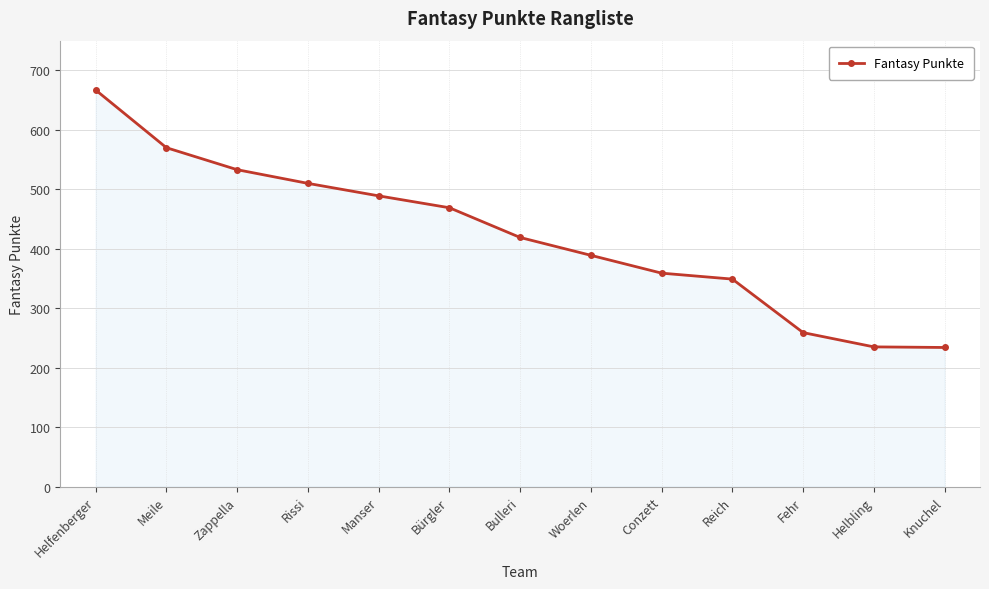

What is the maximum value shown in the chart?

667